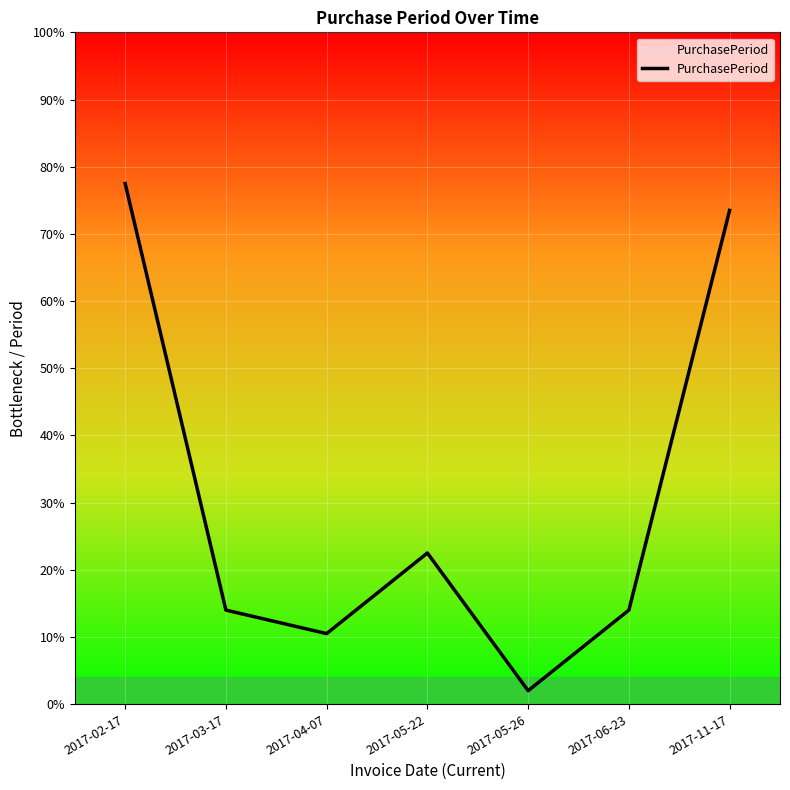

Does the chart have visible grid lines?

Yes